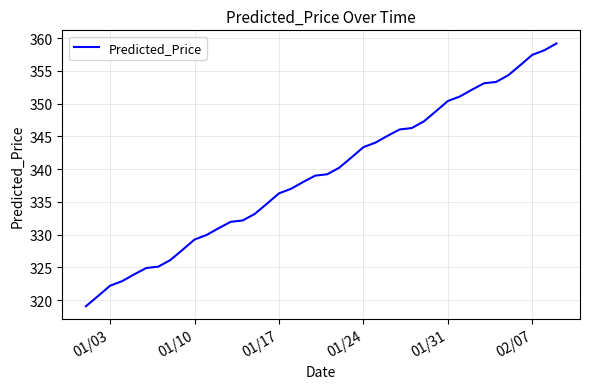

How many distinct data groups are displayed?

1